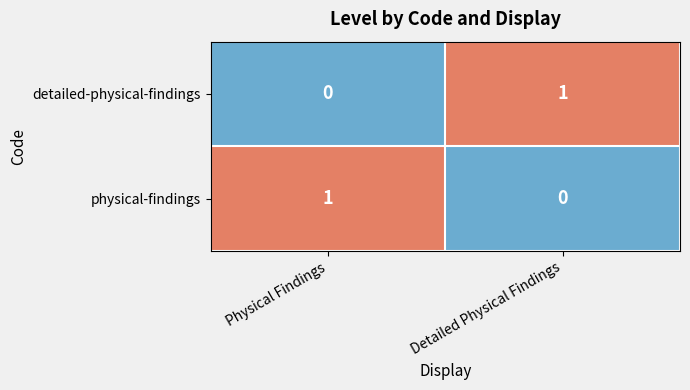

What is the maximum value shown in the chart?

1